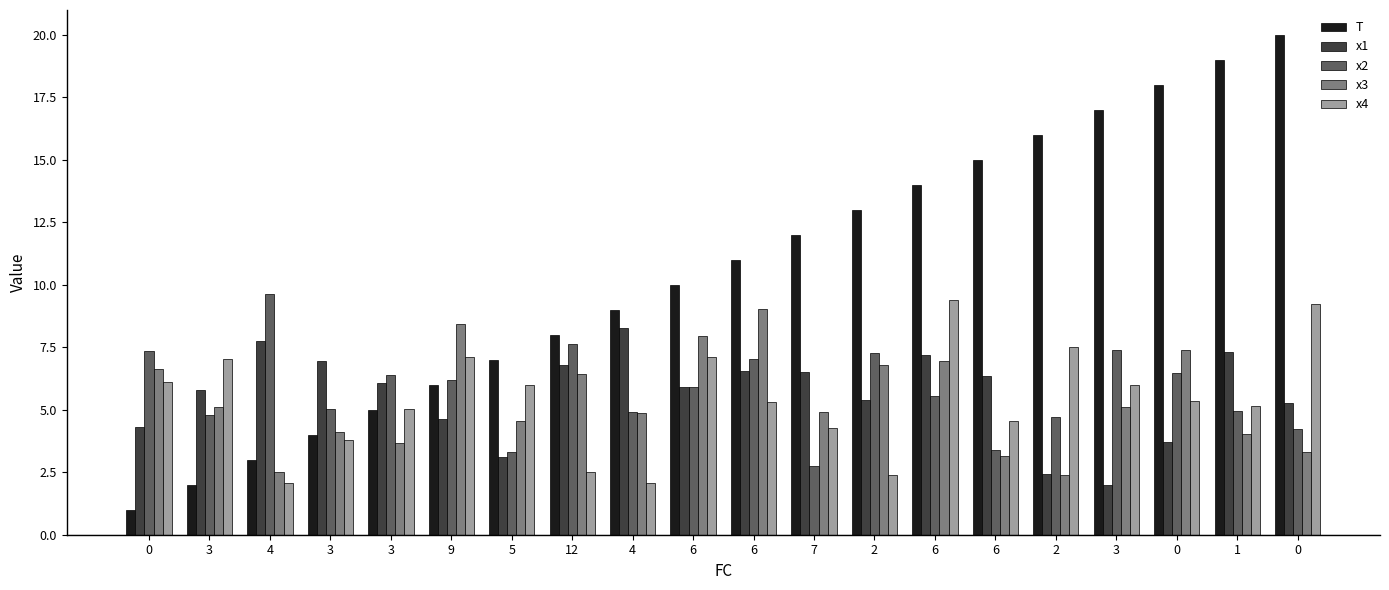

What value does the x2 series have at 7?

2.7